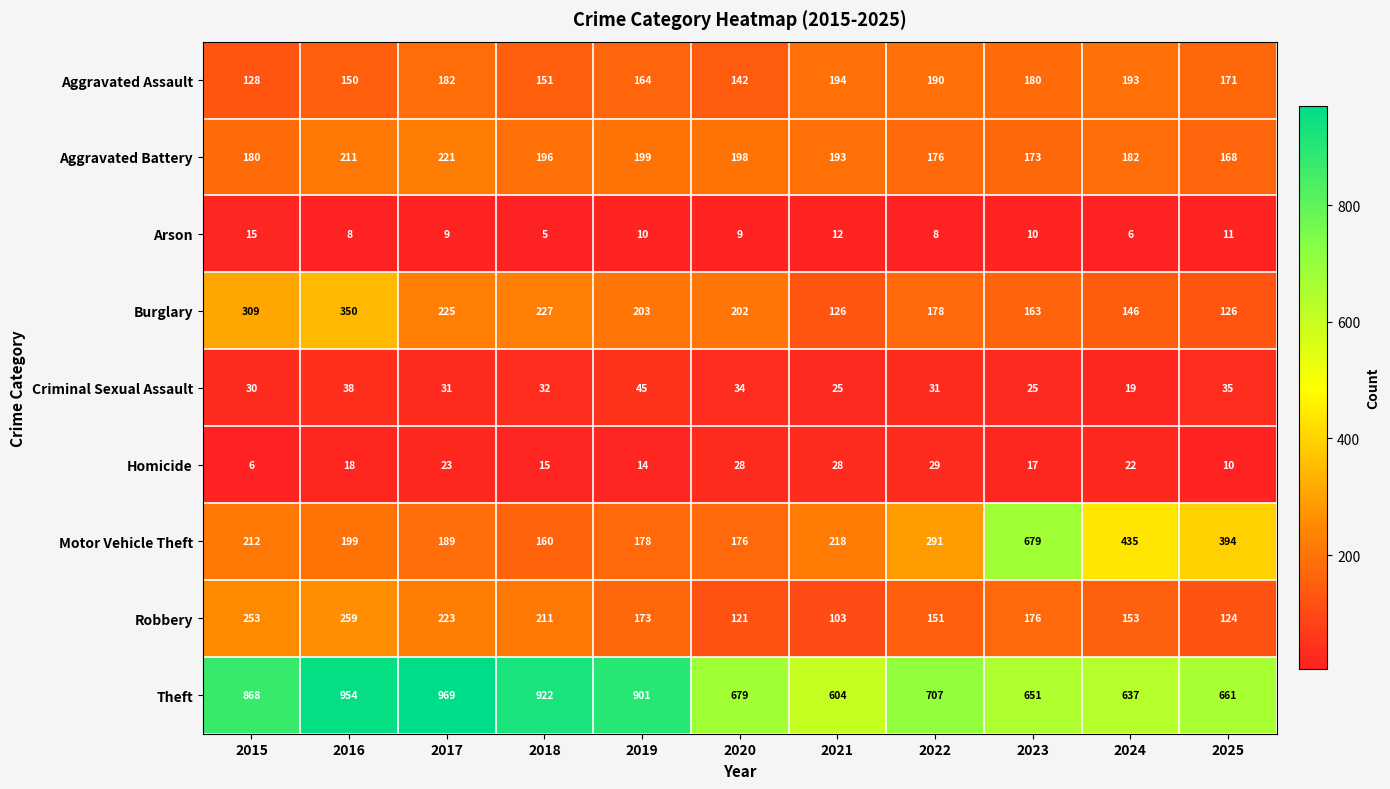

How many categories are shown in the chart?

11